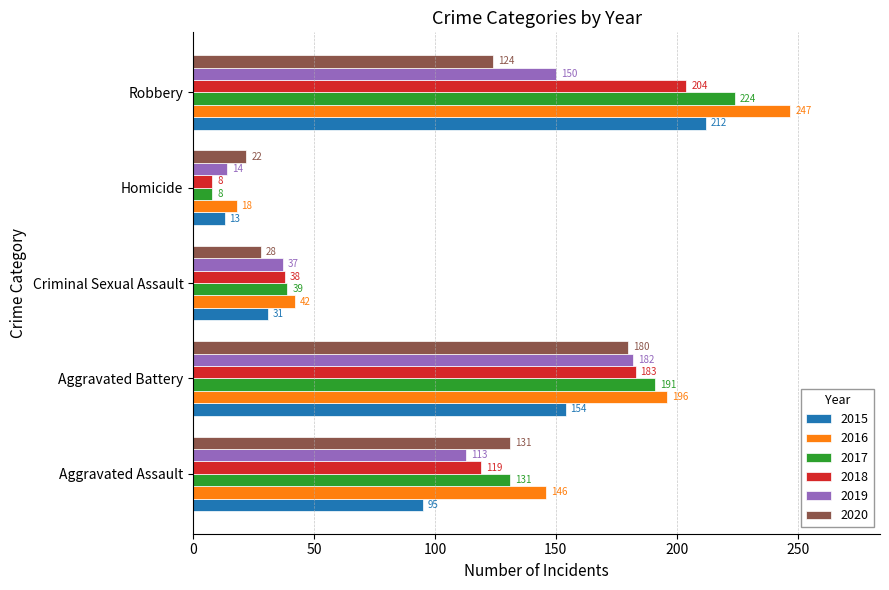

What is the sum of all 2015 values?

505